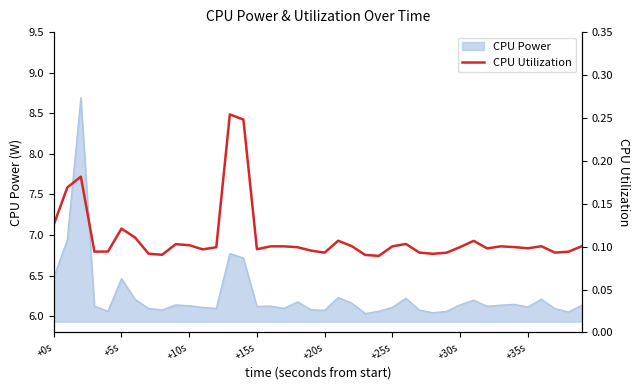

What is the label of the 22nd point from the right?

18